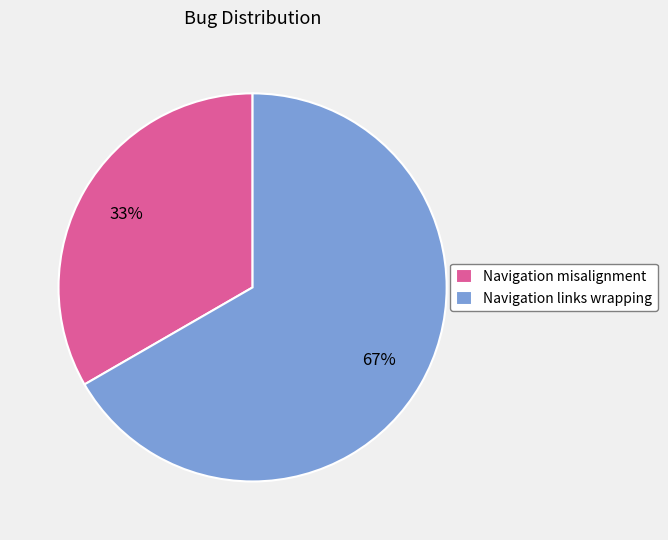

What percentage is the Navigation links wrapping slice, to the nearest percent?

67%